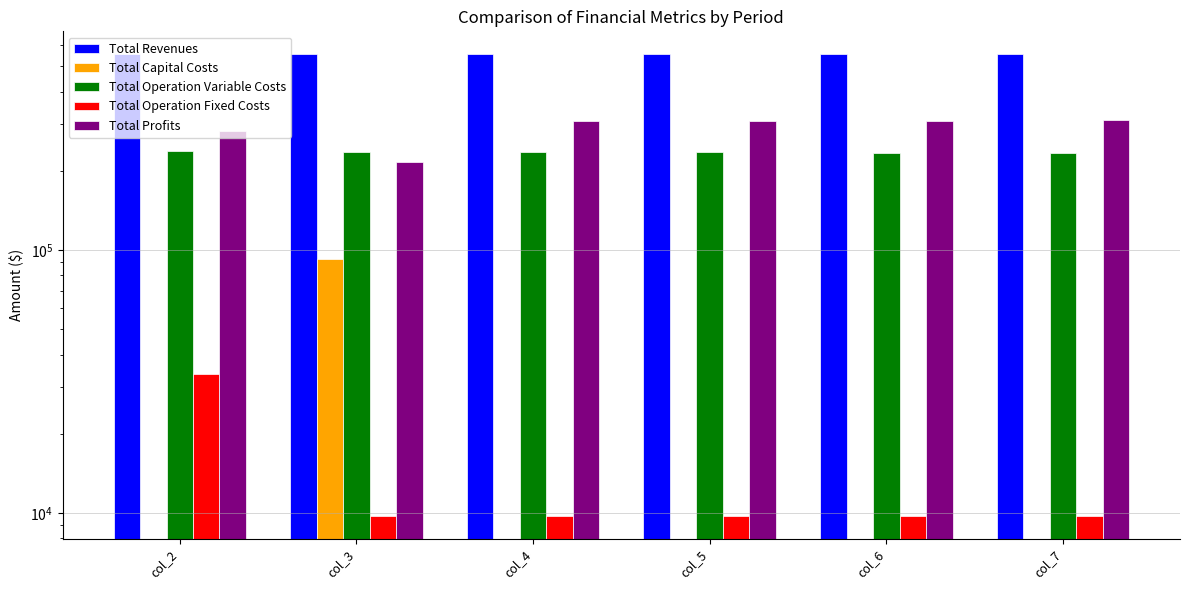

Which series has the widest spread of values?

Total Profits